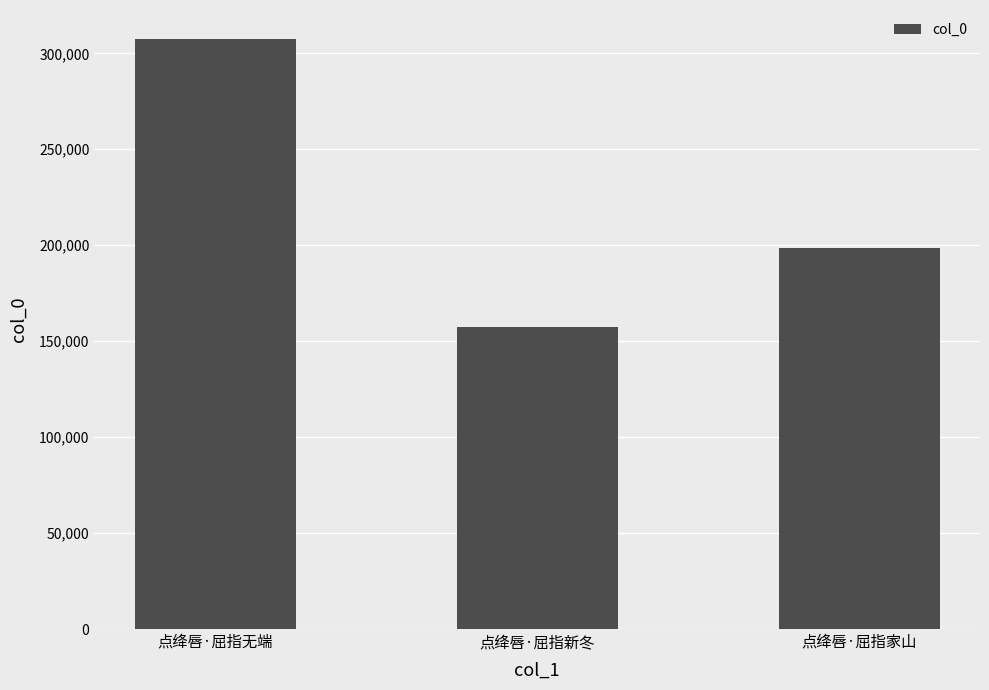

The value at 点绛唇·屈指新冬 is 157193. True or false?

True